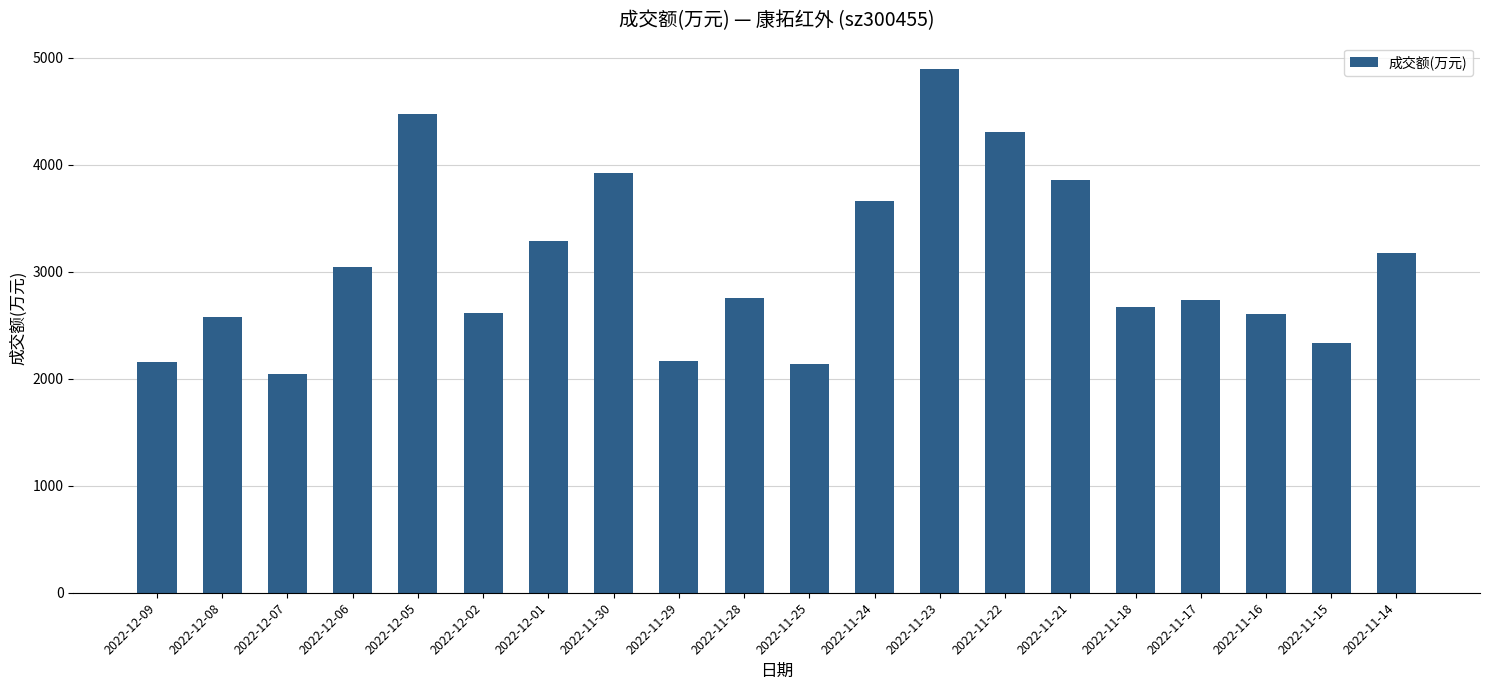

What is the change in value from 2022-12-08 to 2022-11-18?

+102